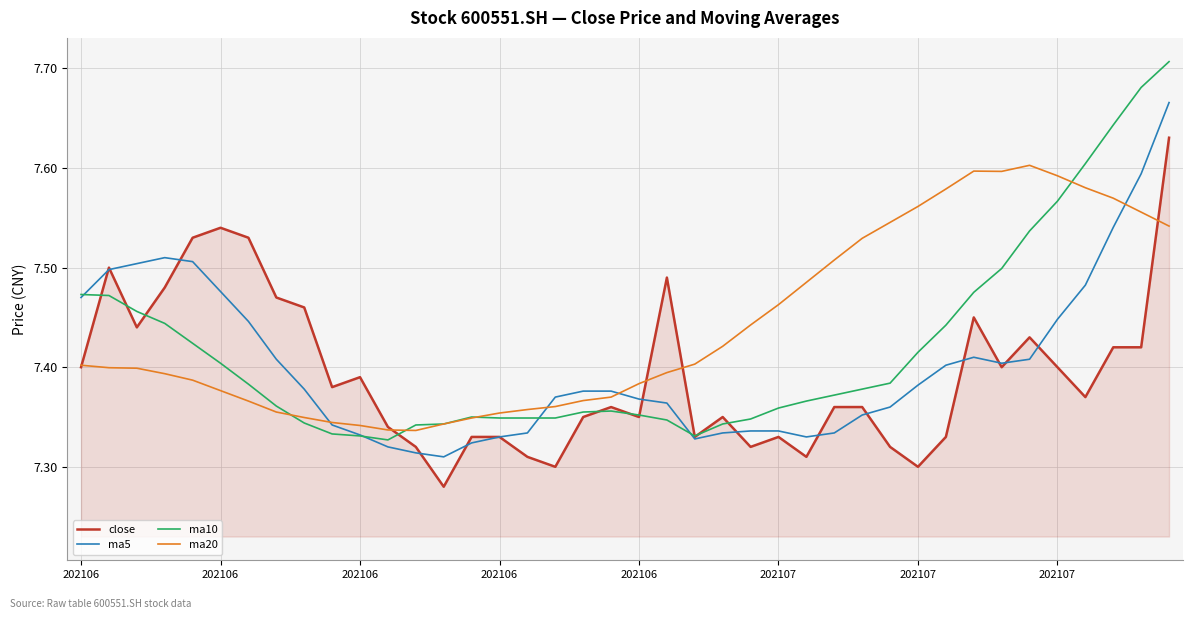

Which series has the largest total across all categories?

ma20